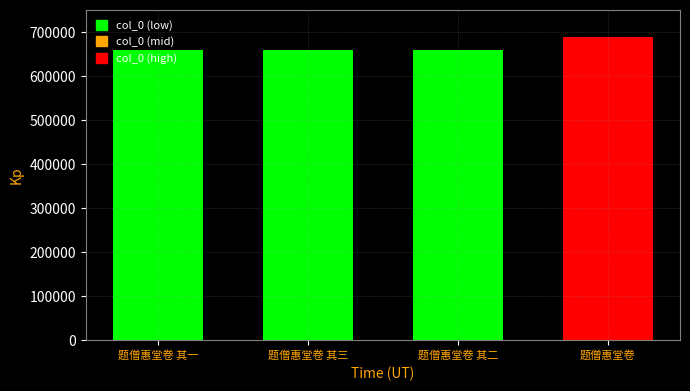

What is the difference between the maximum and second lowest values?

30357